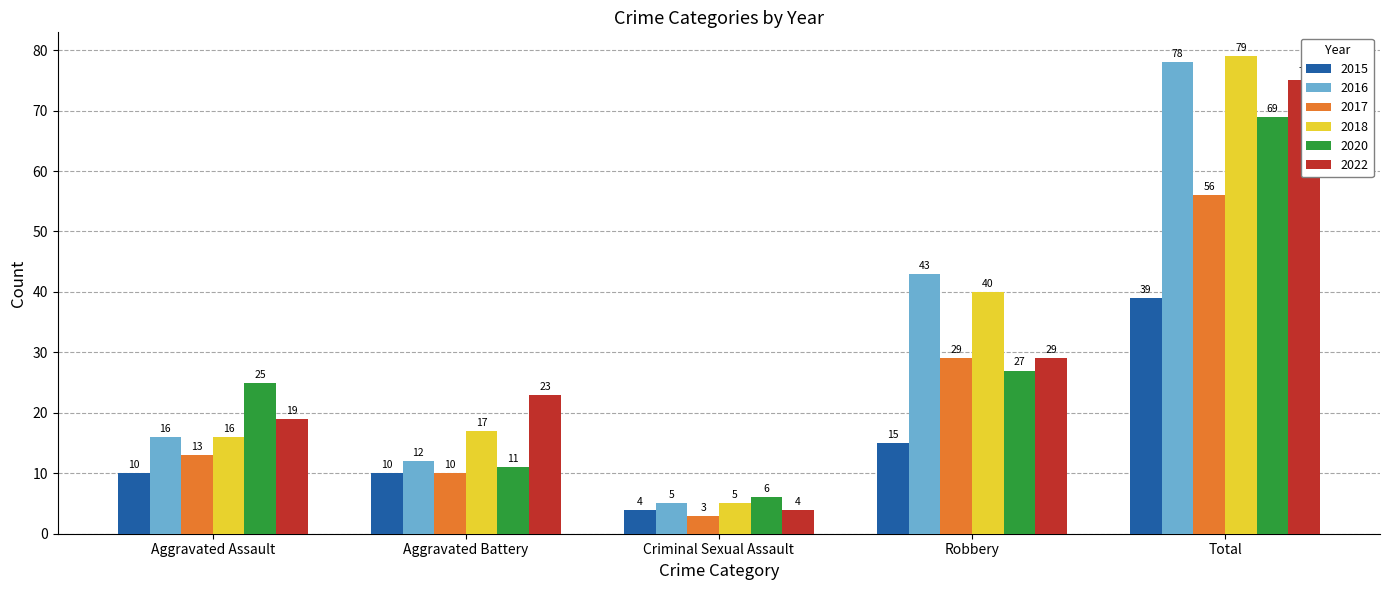

The 2022 series shows 19 at Aggravated Assault. True or false?

True